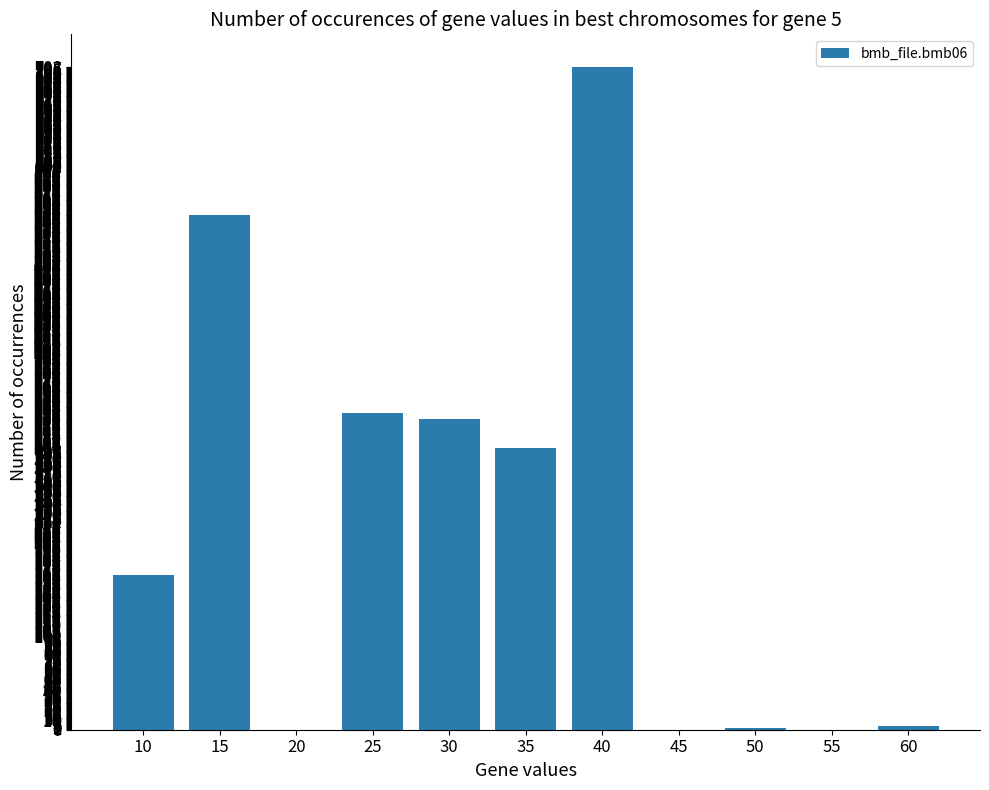

How many series are shown in this chart?

1